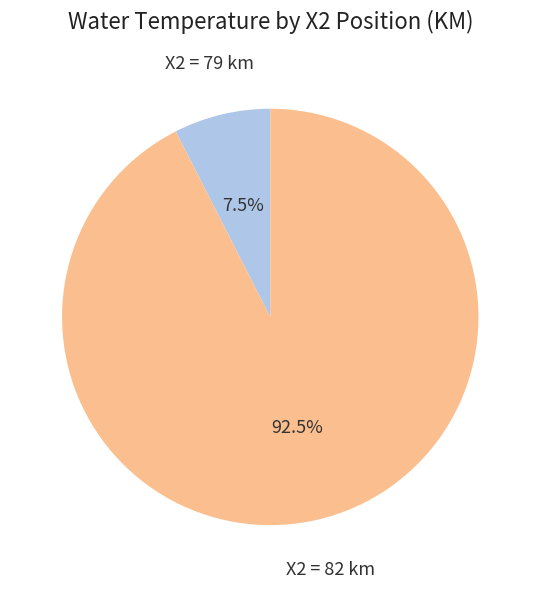

Does any single category account for the majority?

Yes